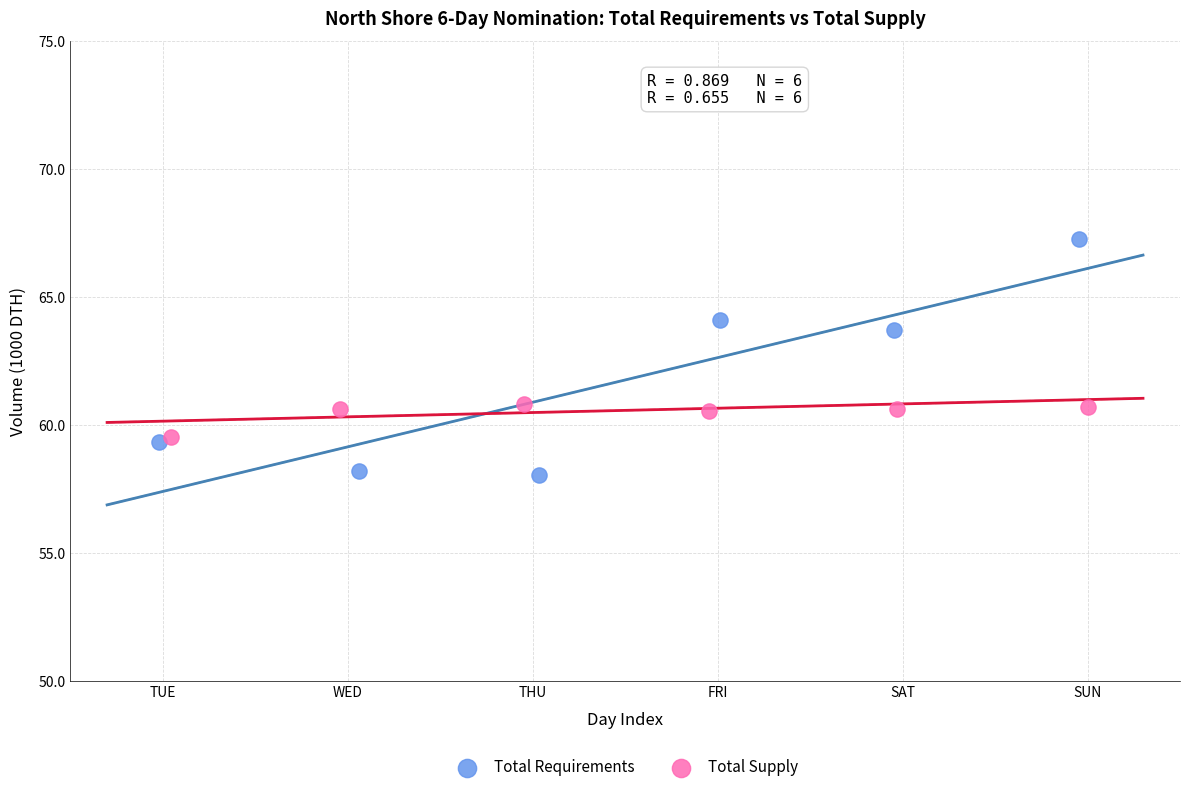

What are all the series names shown in the legend?

Total Requirements, Total Supply